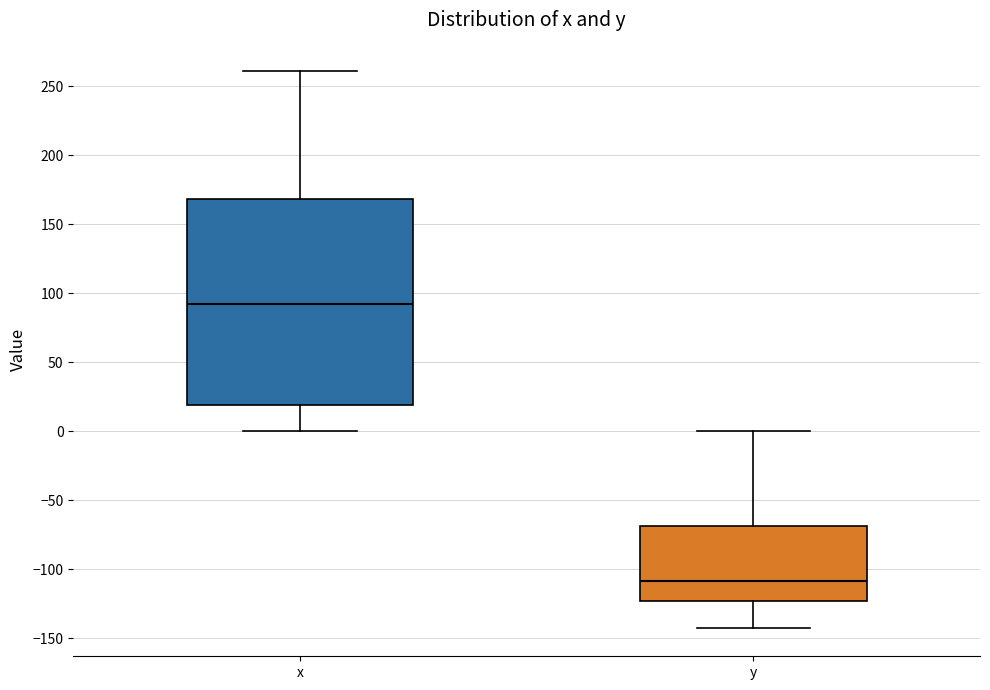

Where is the upper edge of the box for y on the y-axis? The values are not printed on the chart, so give them approximately, as read against the axis.

-70